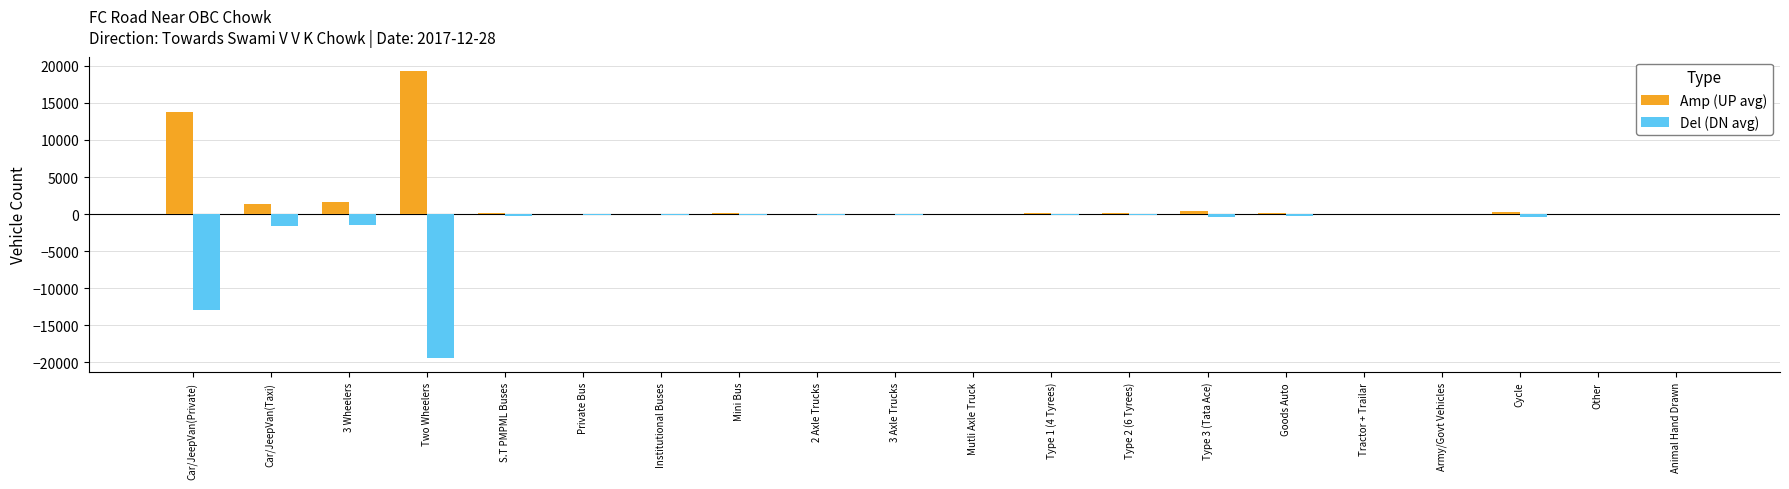

At which label does Amp (UP avg) reach its peak?

Two Wheelers